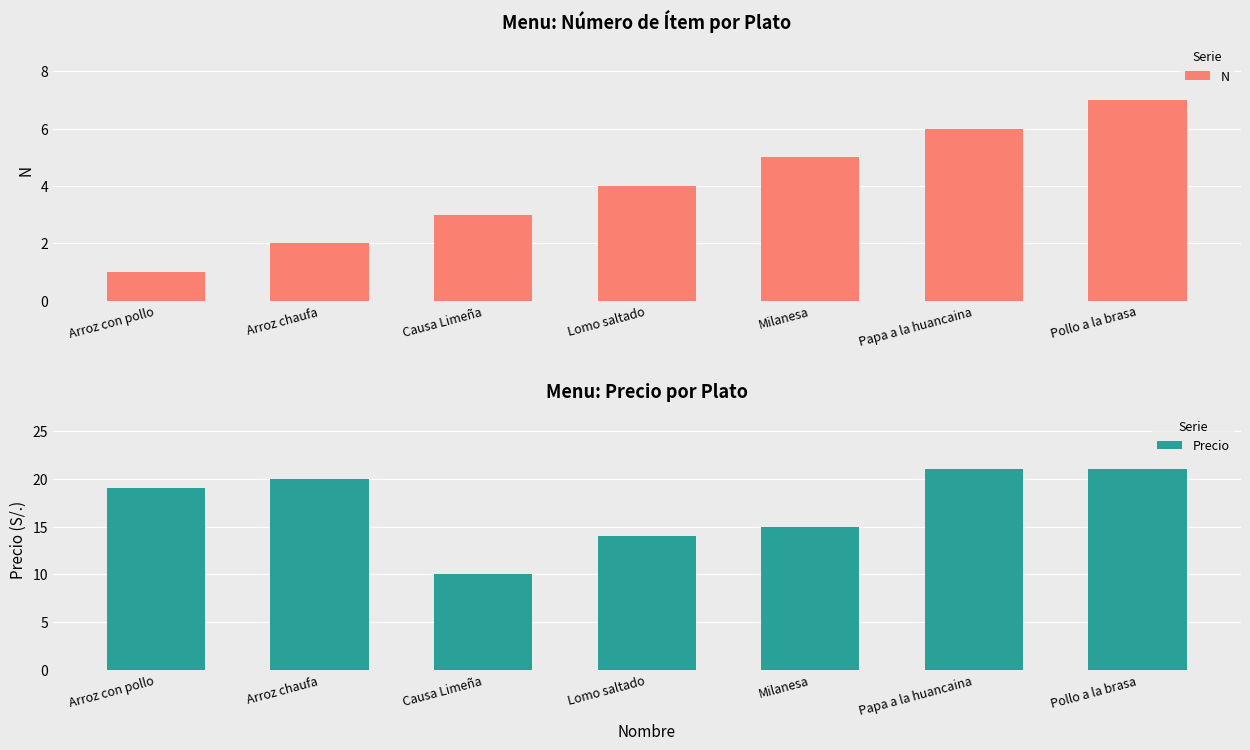

What value does the N series have at Papa a la huancaina?

6